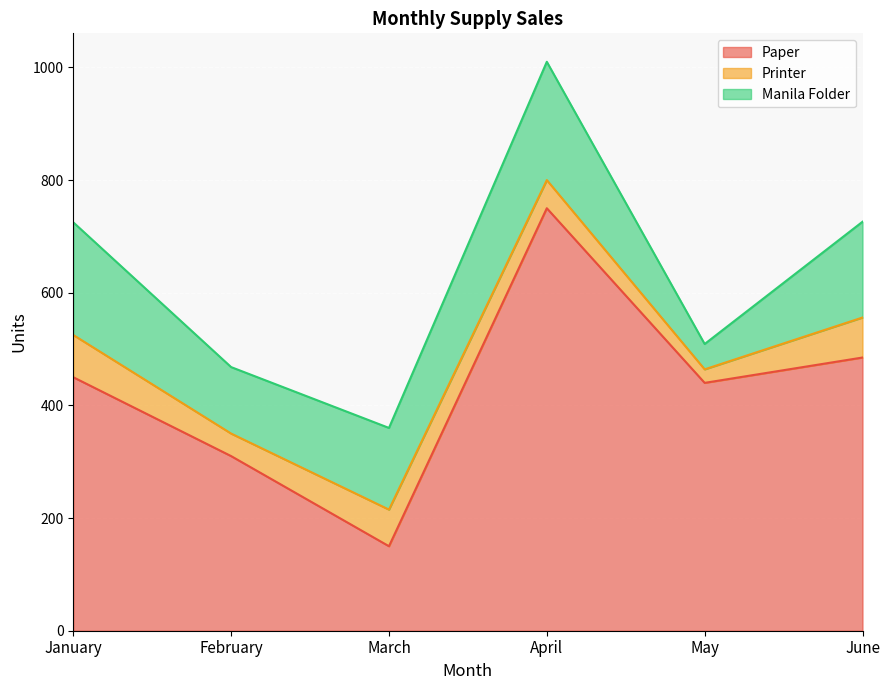

True or false: Printer and Paper intersect in this chart.

False